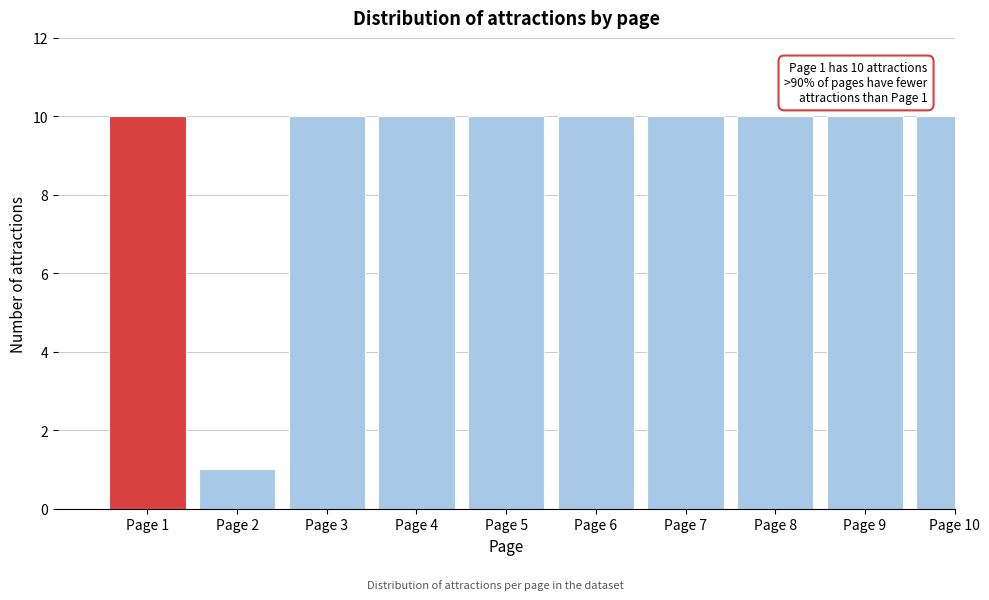

Reading right to left, transcribe all the data shown in this chart.

Page 10=10	Page 9=10	Page 8=10	Page 7=10	Page 6=10	Page 5=10	Page 4=10	Page 3=10	Page 2=1	Page 1=10